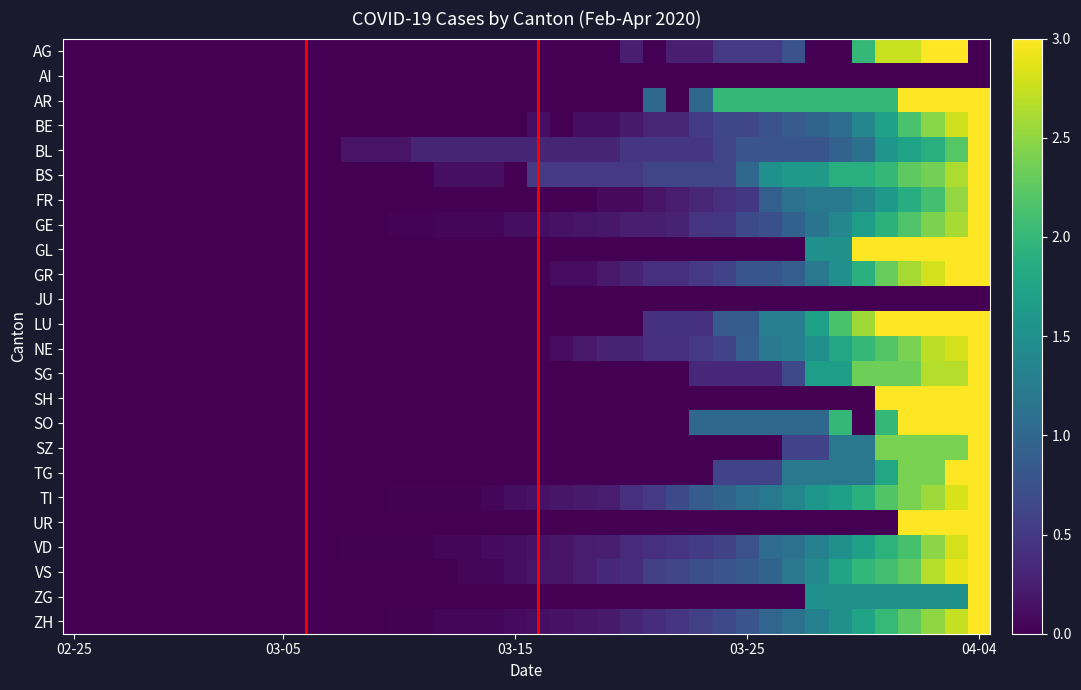

What is the difference between the maximum and second lowest values in the GE series?

3.0